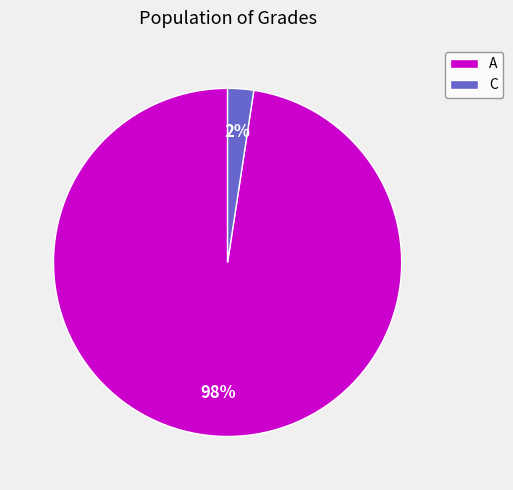

Rank the categories by value from highest to lowest.

A, C